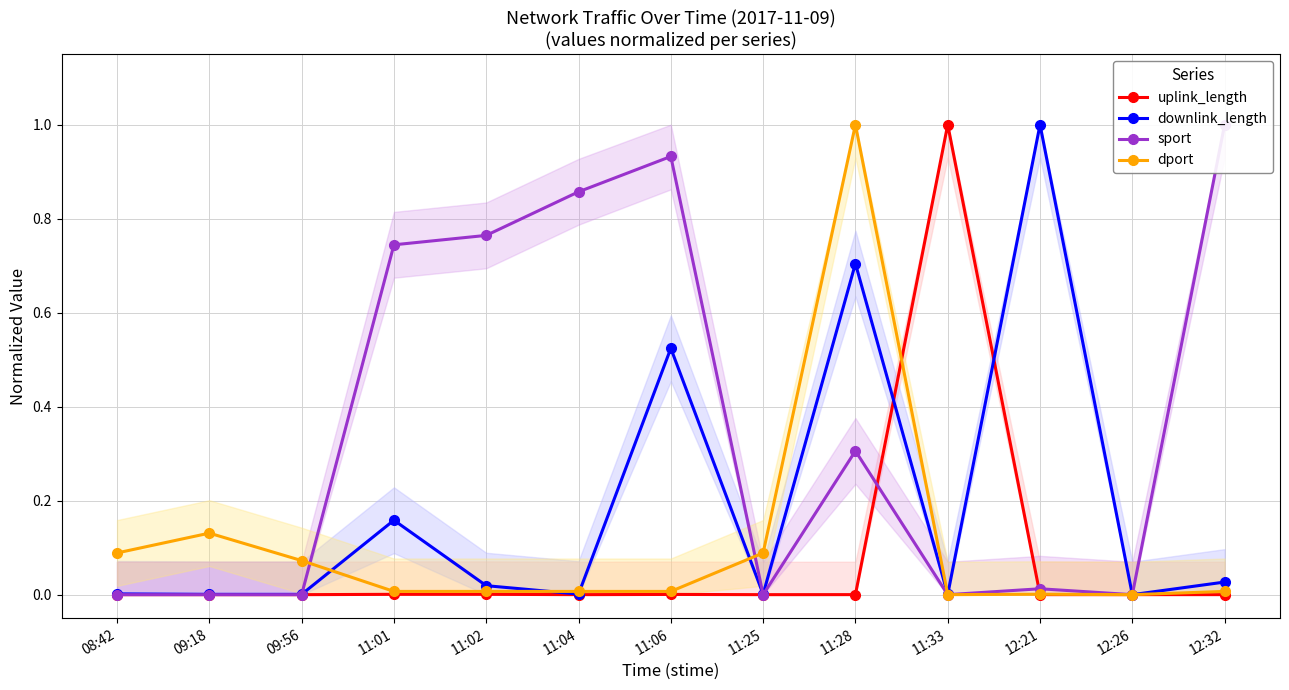

At which category does dport reach its first local peak?

09:18